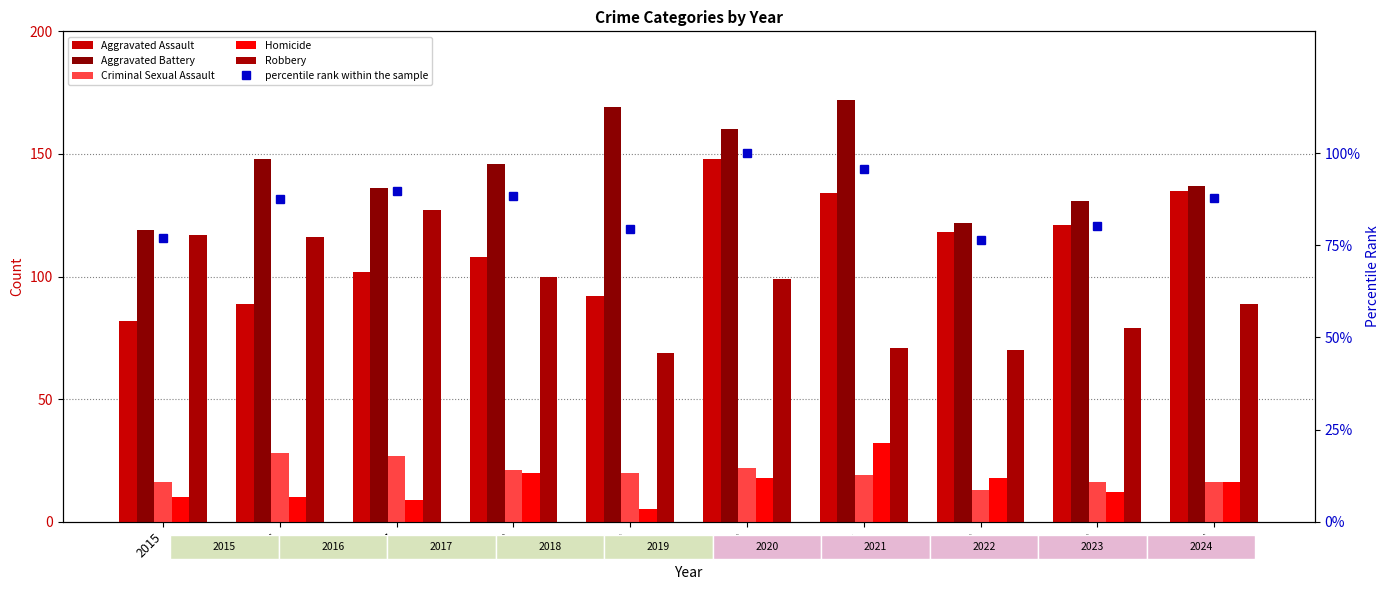

List the series in order of their peak value, lowest first.

Criminal Sexual Assault, Homicide, percentile rank within the sample, Robbery, Aggravated Assault, Aggravated Battery